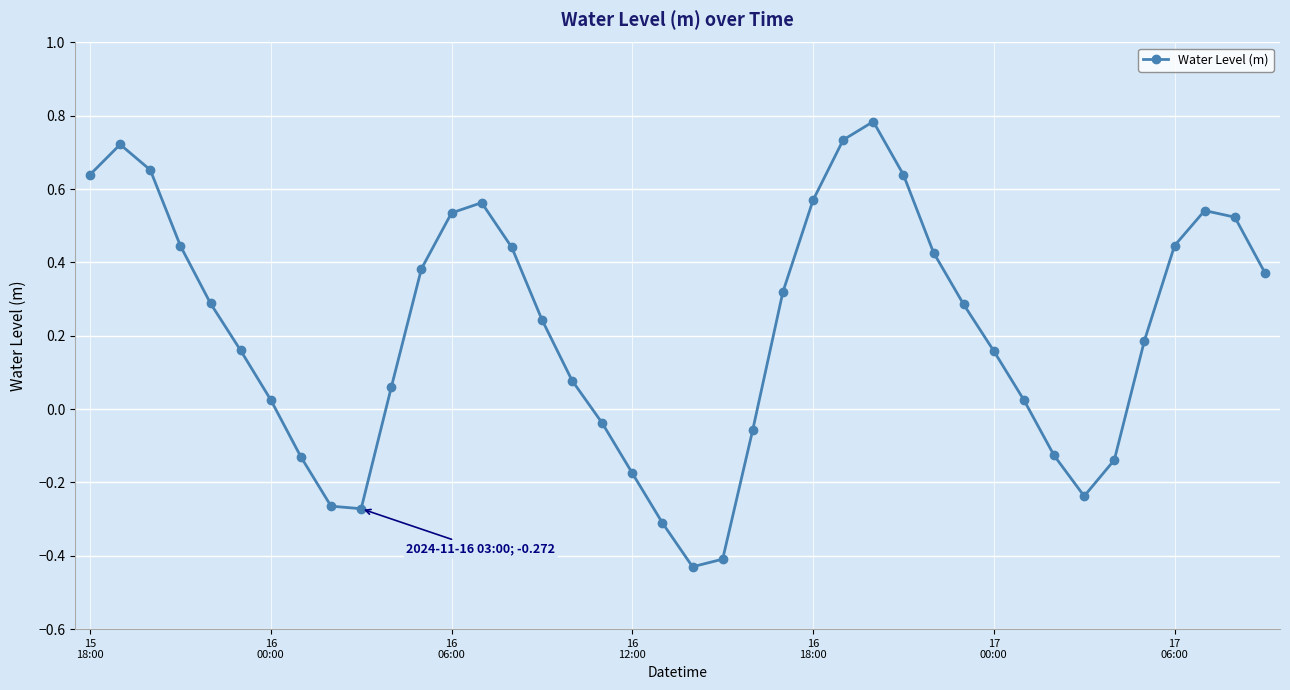

What is the greatest value displayed?

0.8